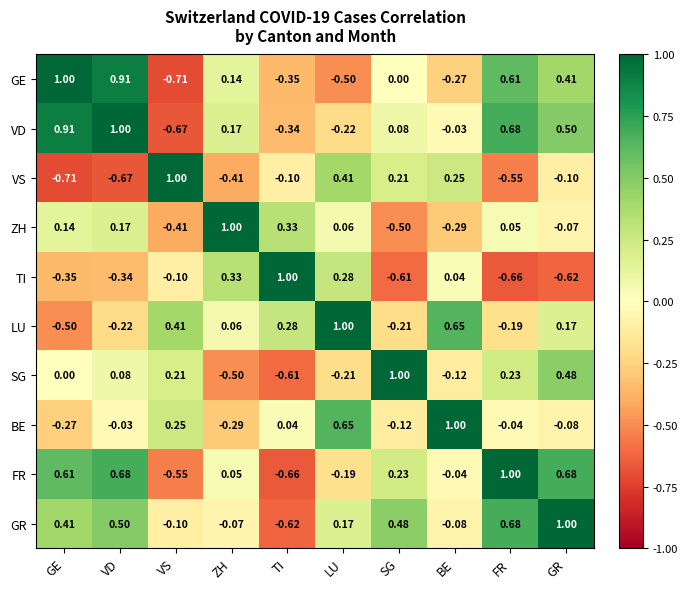

Rank the categories by BE value from highest to lowest.

BE, LU, VS, TI, VD, FR, GR, SG, GE, ZH